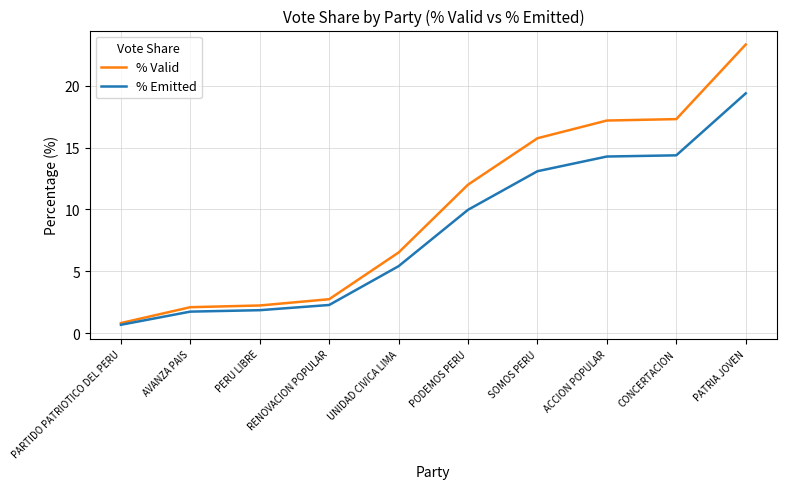

What are all the series names shown in the legend?

% Valid, % Emitted